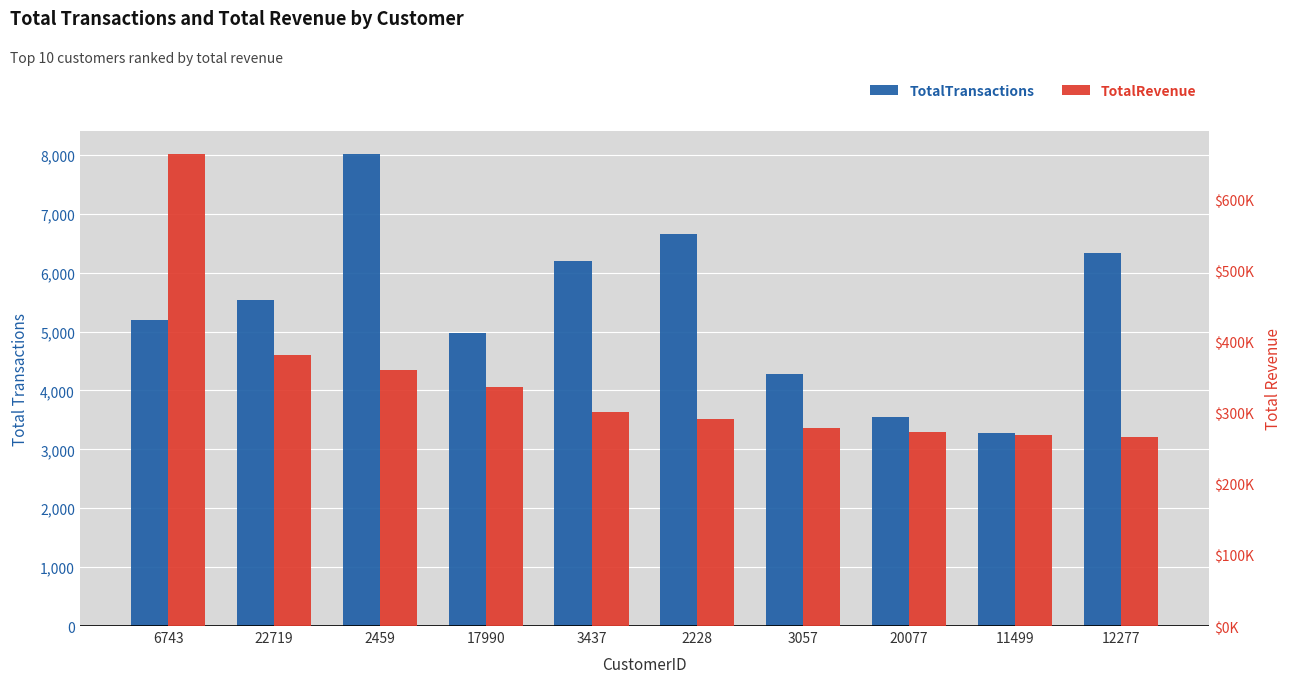

Count the number of data series in this chart.

2